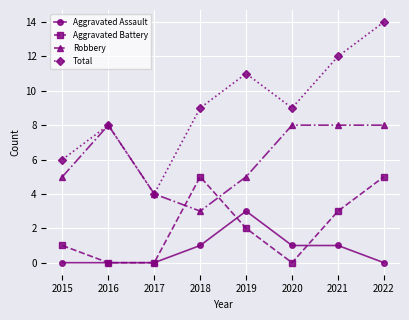

Is the value of Aggravated Battery at 2020 greater than the value of Aggravated Assault at 2020?

No